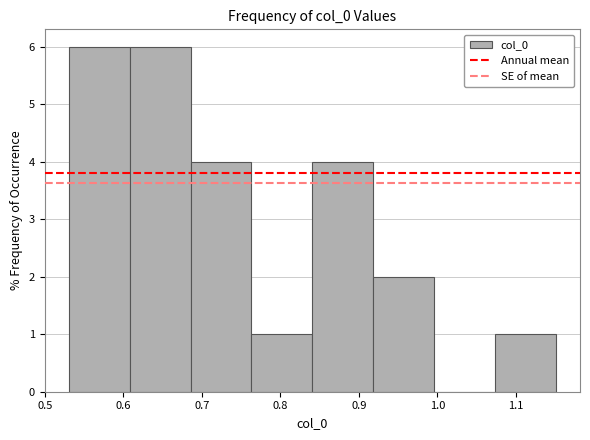

Reading left to right, transcribe this chart: for each bar, give the range it covers on the x-axis and its height. Neither the bar edges nor the heights are printed on the chart, so give them approximately, as read against the axes.

0.53 to 0.61: 6
0.61 to 0.69: 6
0.69 to 0.76: 4
0.76 to 0.84: 1
0.84 to 0.92: 4
0.92 to 1.00: 2
1.00 to 1.07: 0
1.07 to 1.15: 1